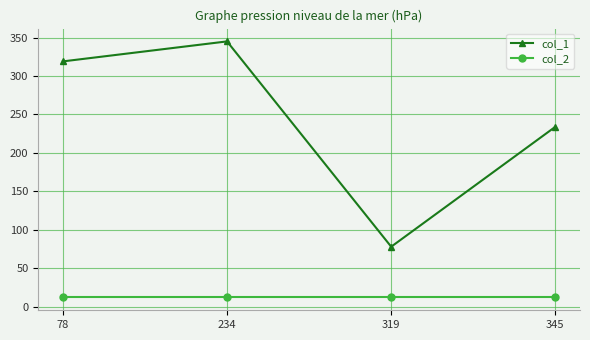

The value of col_1 at 234 is 345. True or false?

True